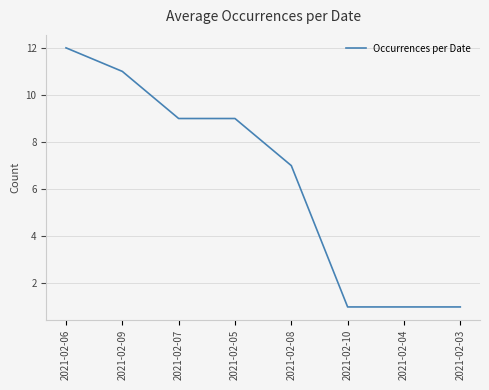

Which category has the highest value across all series?

2021-02-06